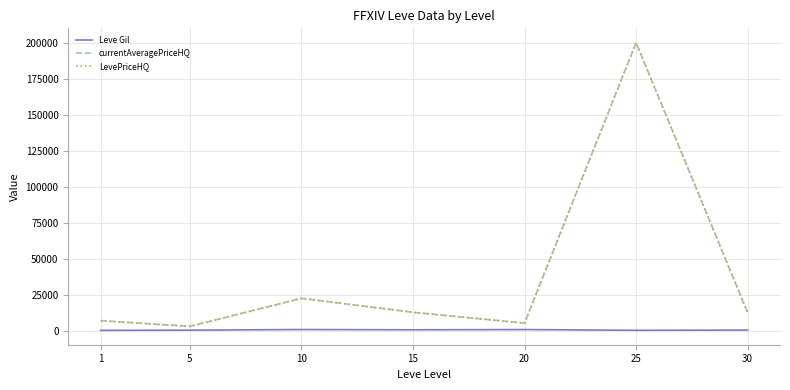

At which label does Leve Gil first exceed 430?

10